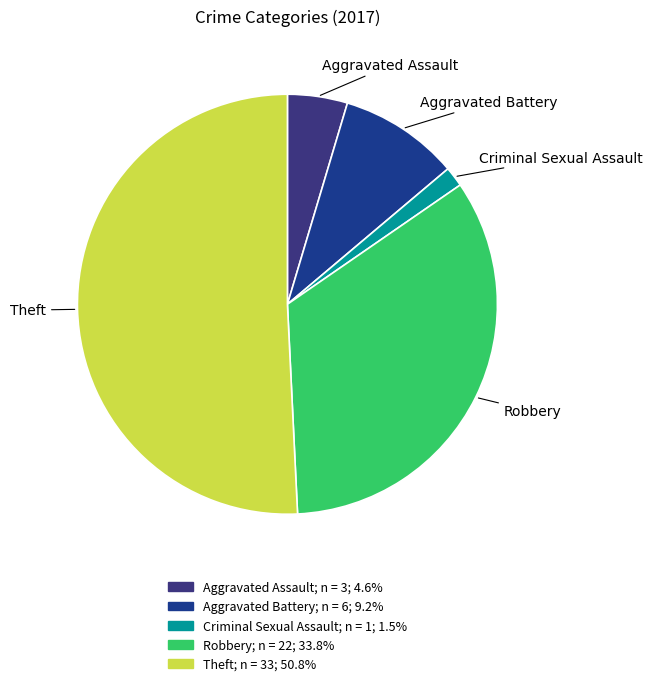

Combined, do Aggravated Assault and Theft account for over 50%?

Yes